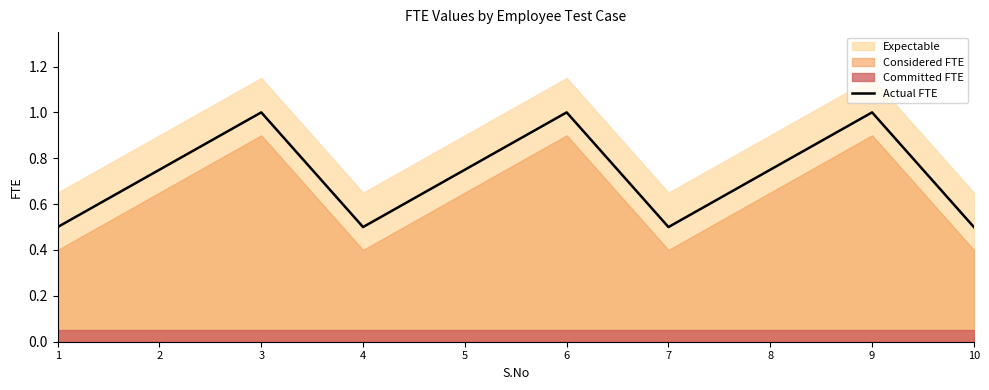

List the labels in order of value, largest first.

3, 6, 9, 2, 5, 8, 1, 4, 7, 10